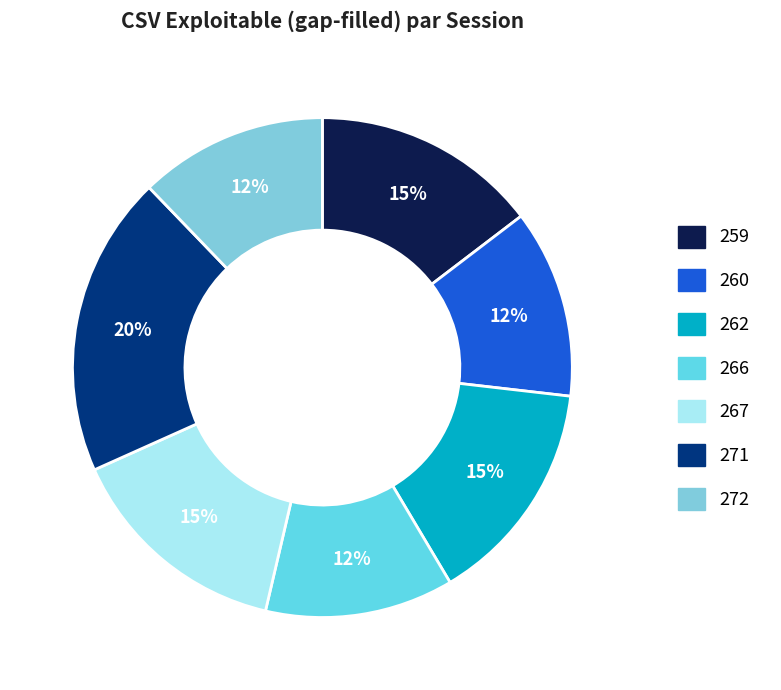

How many slices are in this pie chart?

7